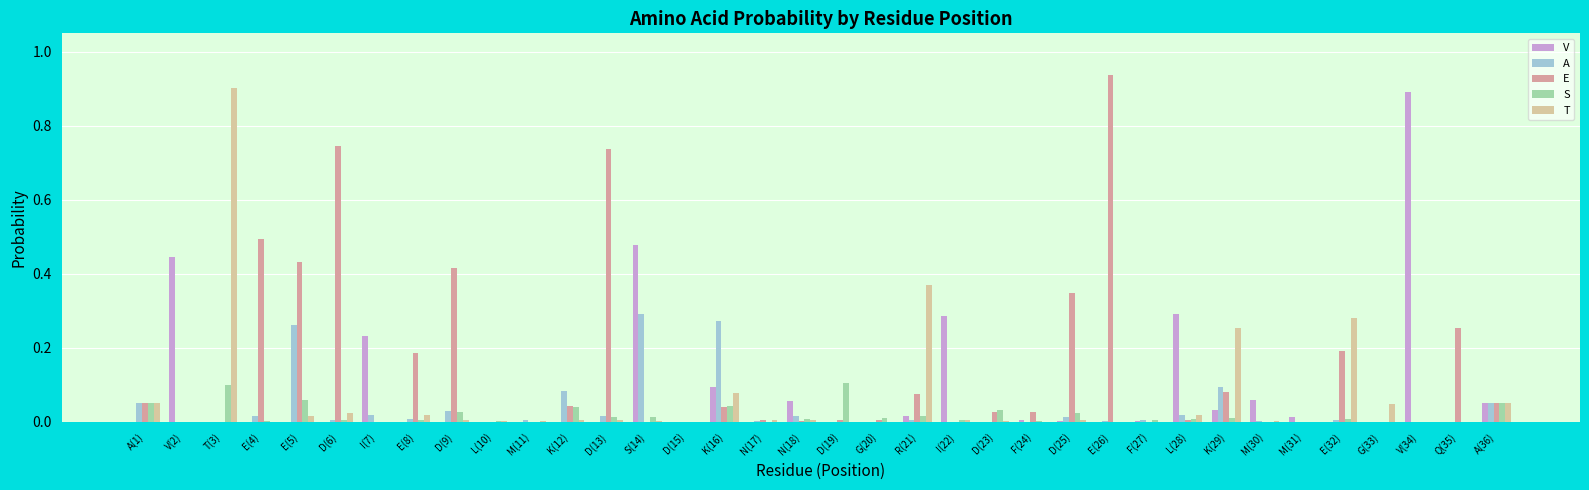

Between M(11) and E(32), which series saw the biggest shift?

T